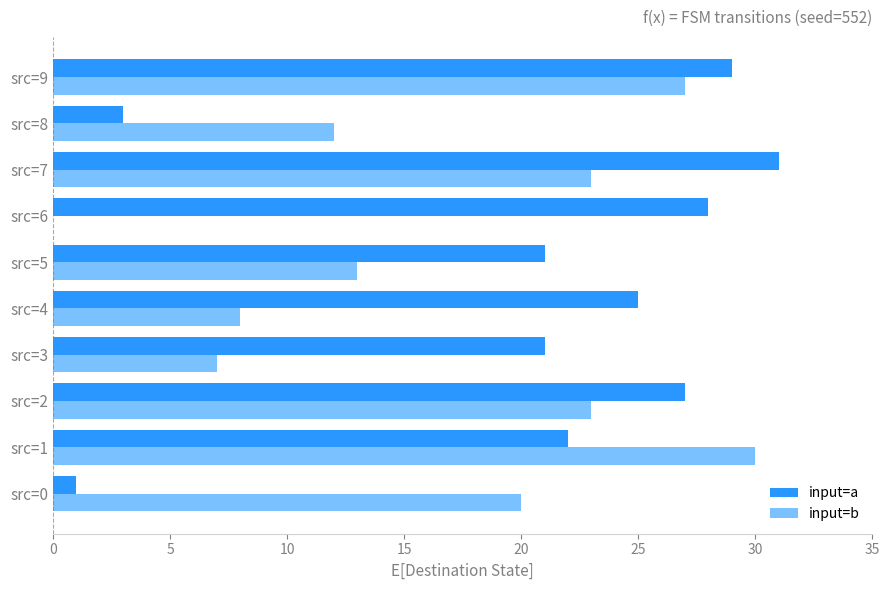

What is the maximum value shown in the chart?

31